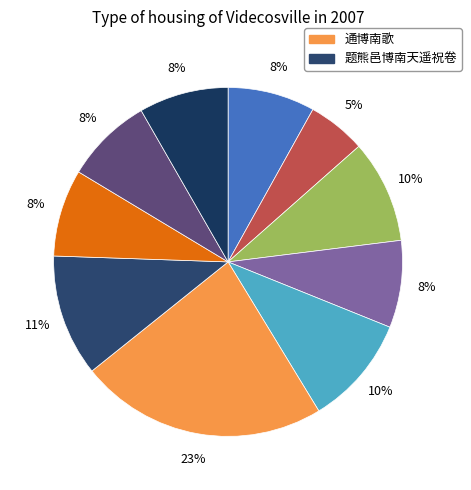

Is there a majority slice in this chart?

No